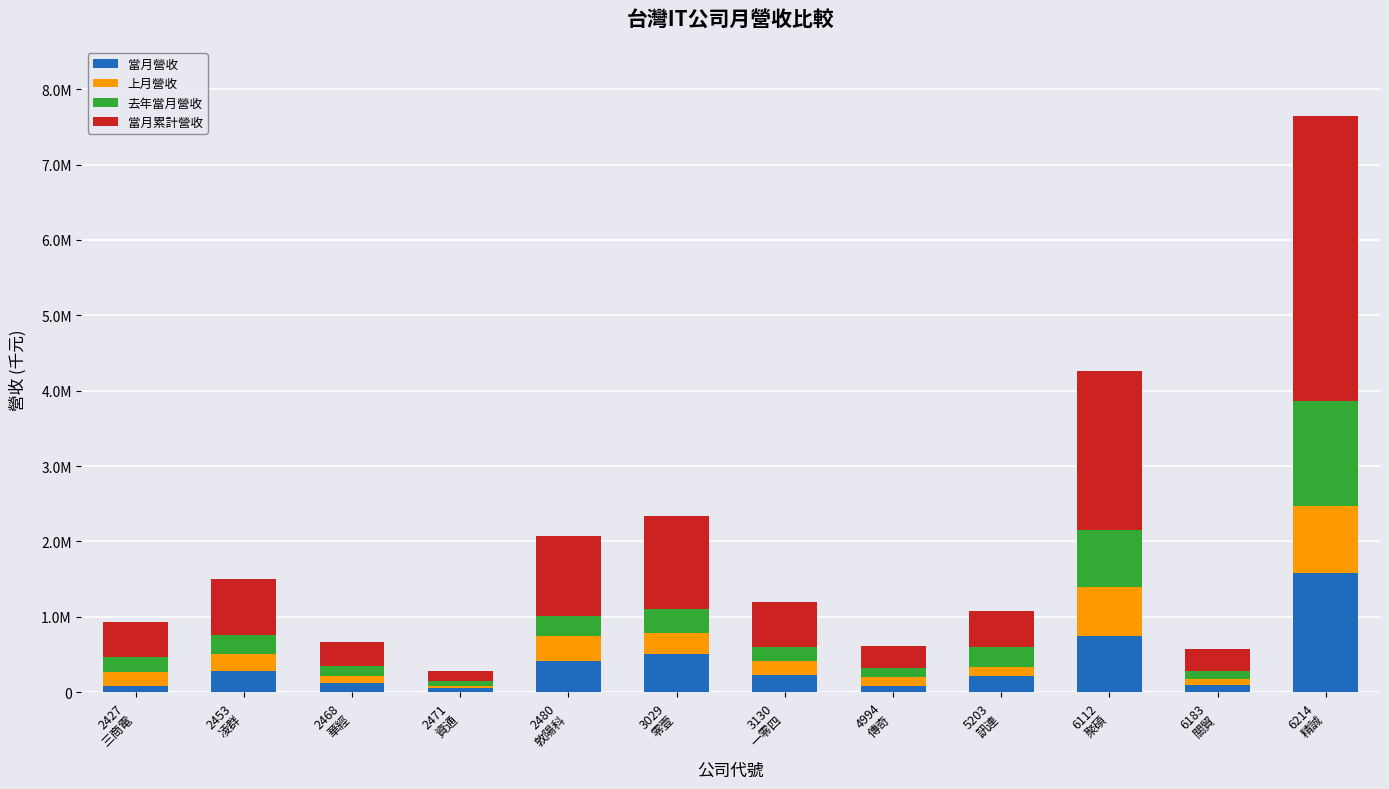

Rank the series by their maximum value, from lowest to highest.

上月營收, 去年當月營收, 當月營收, 當月累計營收